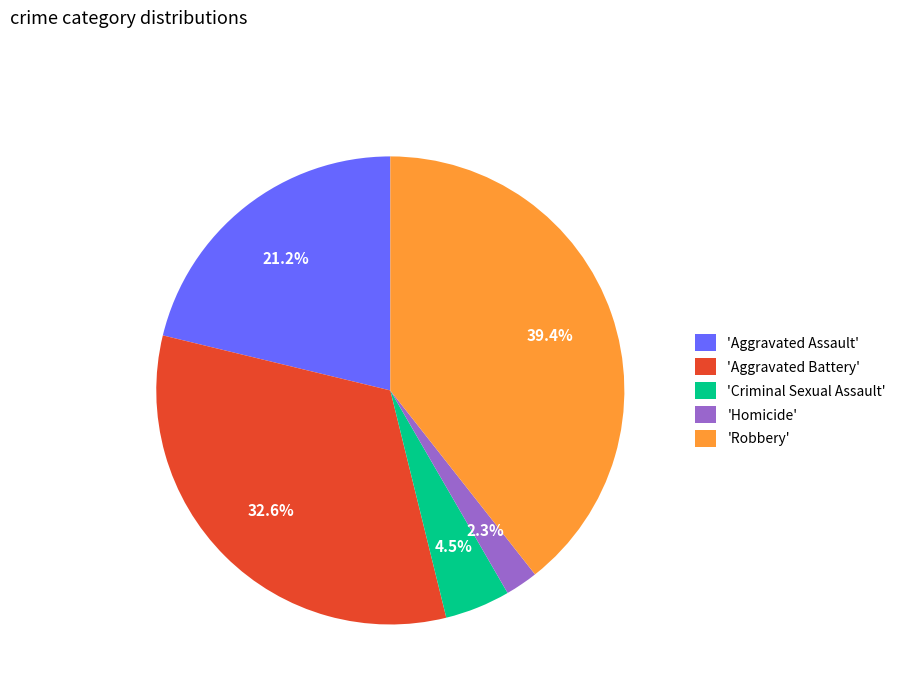

Which has a higher value, 'Homicide' or 'Aggravated Assault'?

'Aggravated Assault'